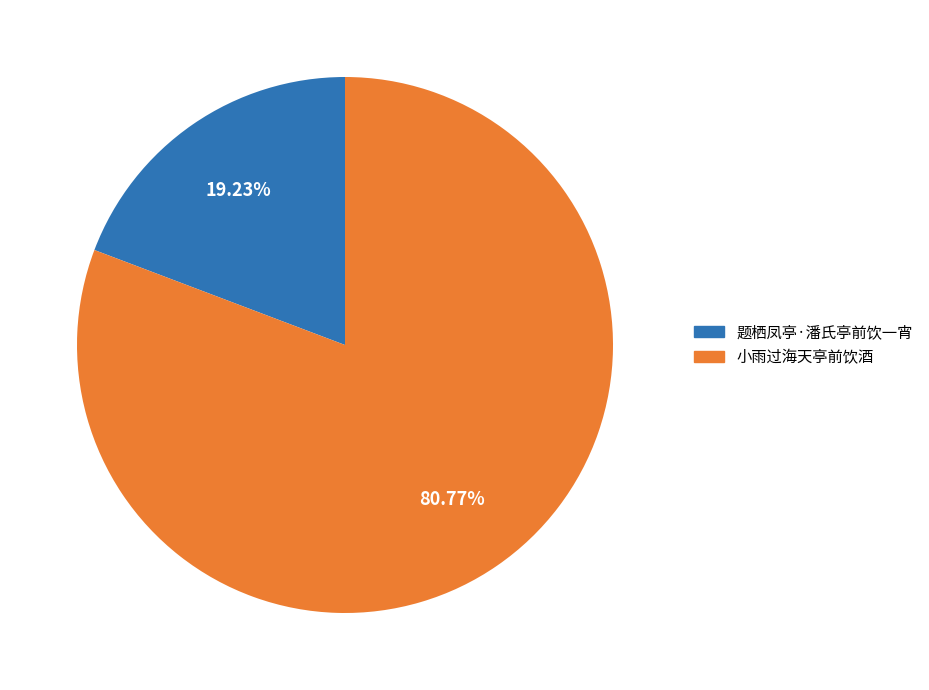

What is the smallest slice in the pie chart?

题栖凤亭·潘氏亭前饮一宵